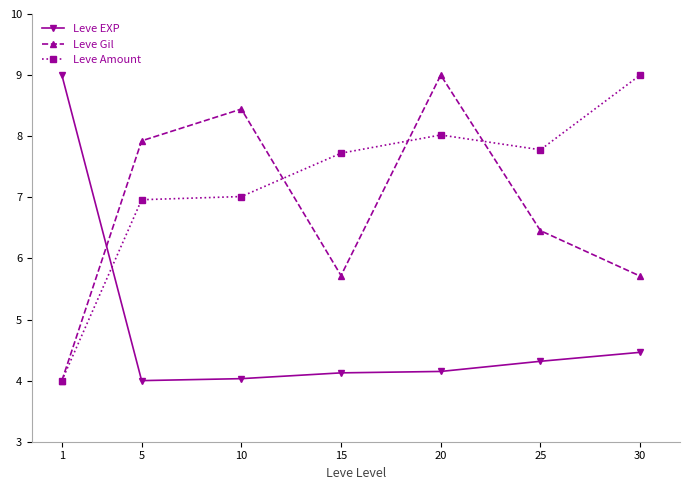

Which series ends up on top after the final intersection of Leve Gil and Leve EXP?

Leve Gil